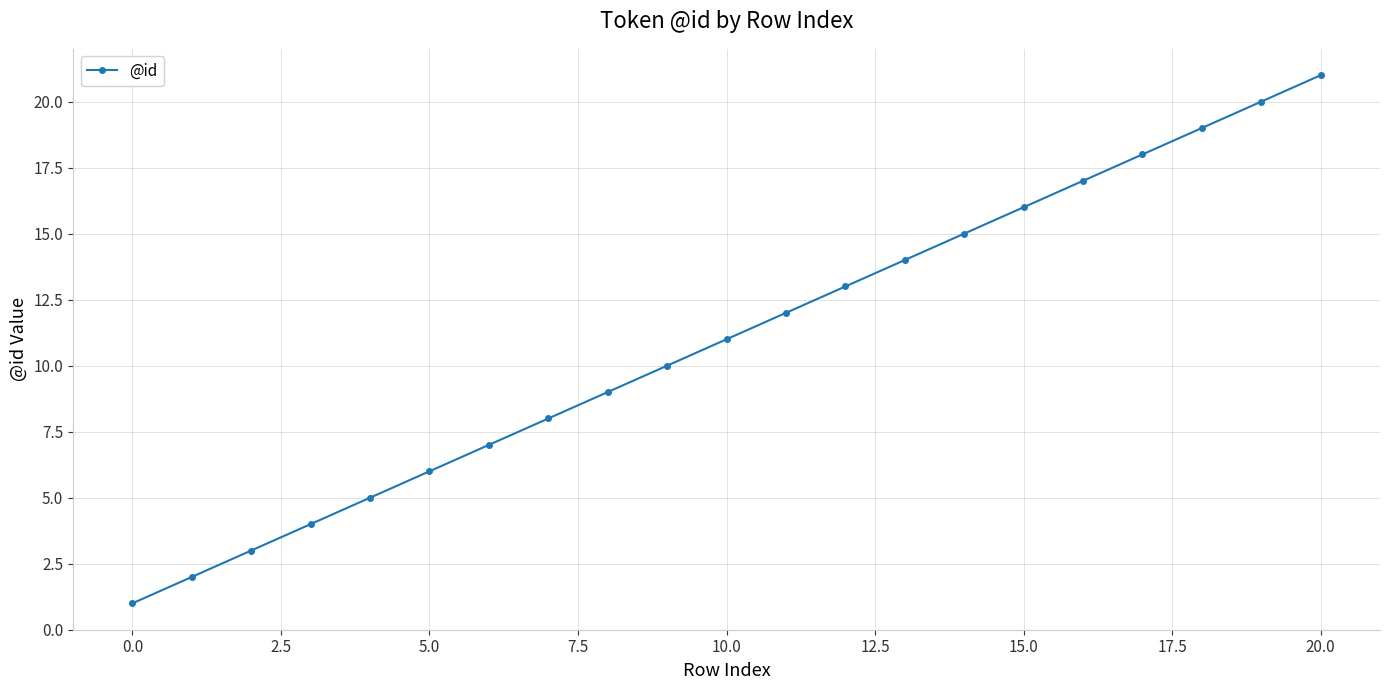

What is the difference between the maximum and minimum values?

20